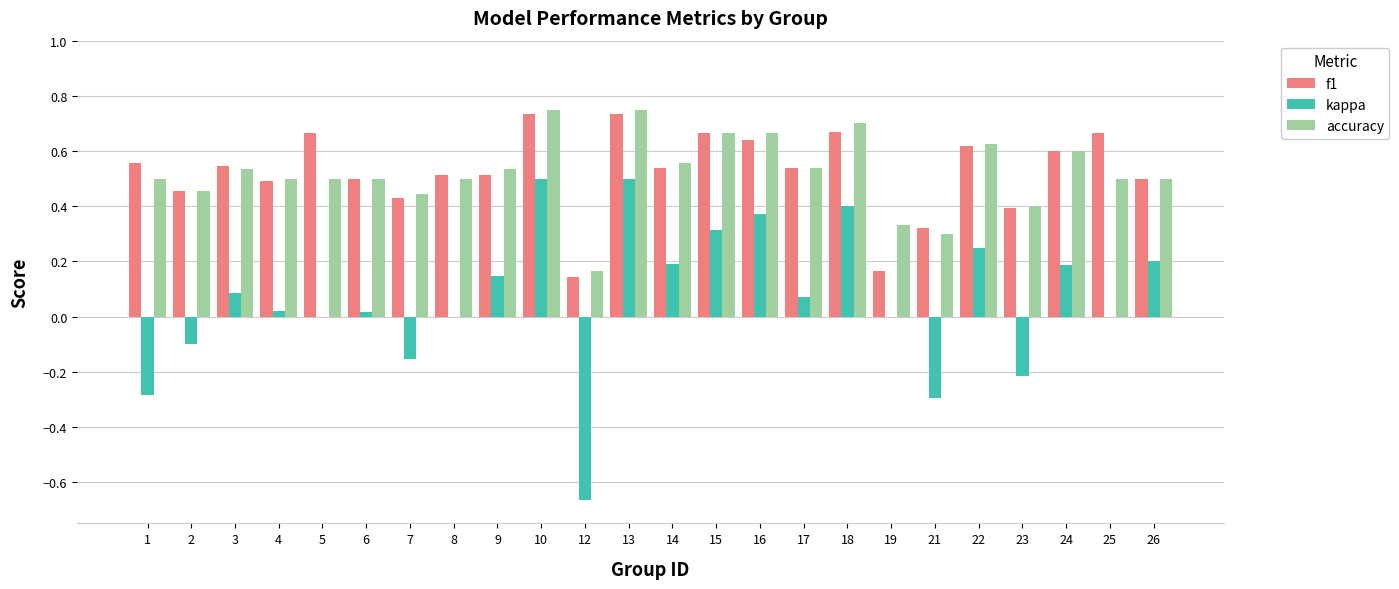

Is it true that kappa equals -0.0 at 2?

False